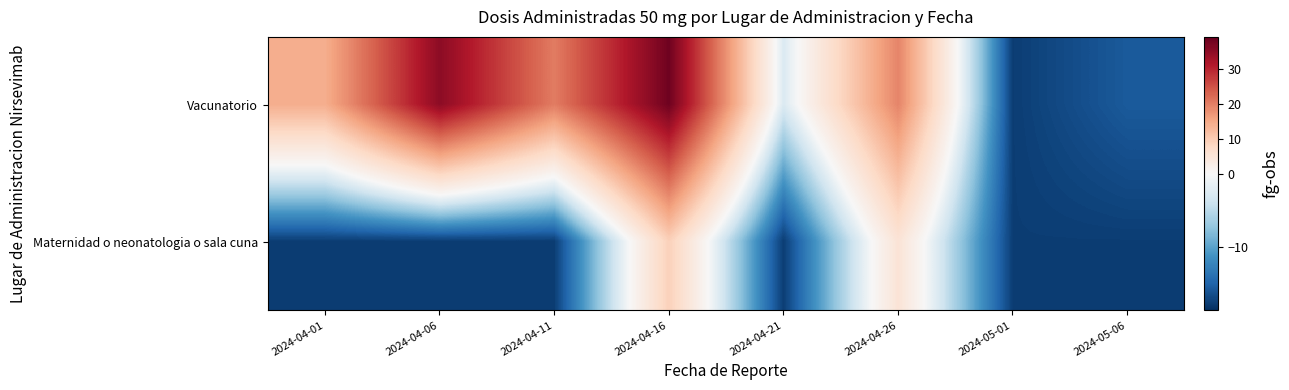

How many categories are shown in the chart?

8